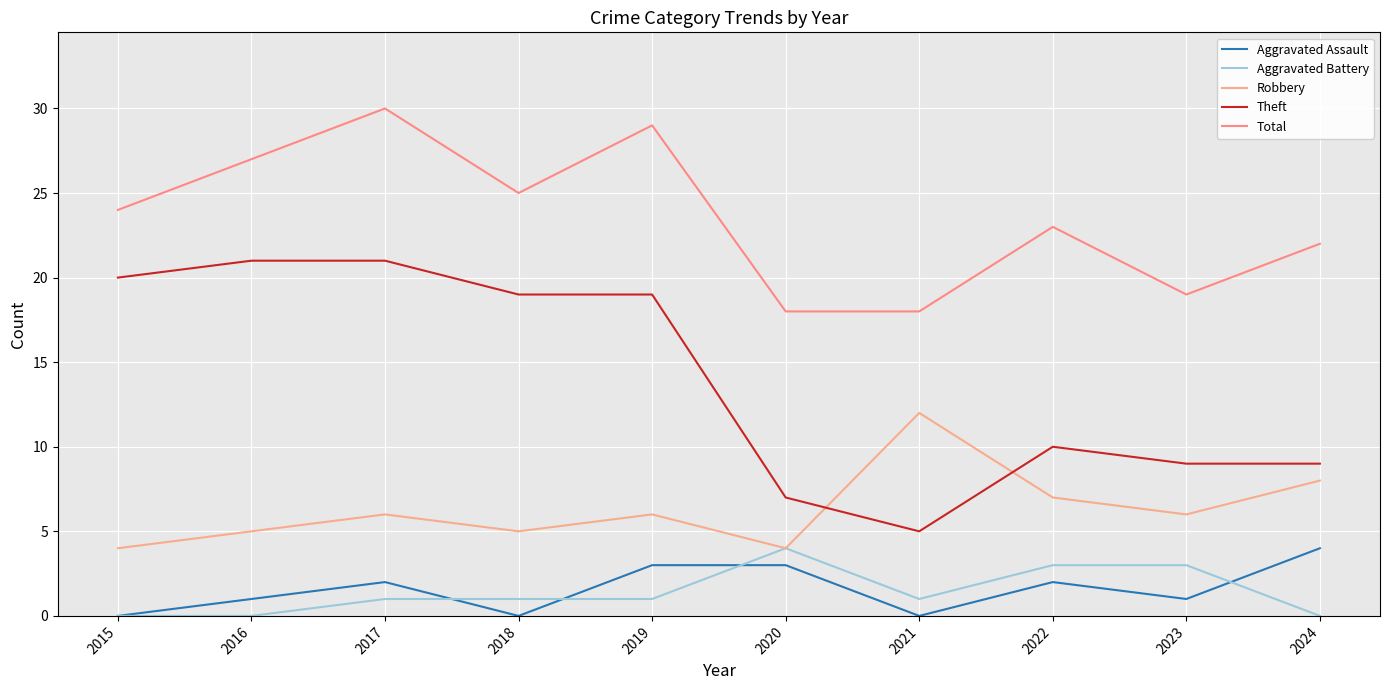

What is the value of the Robbery point at the 5th from the left?

6